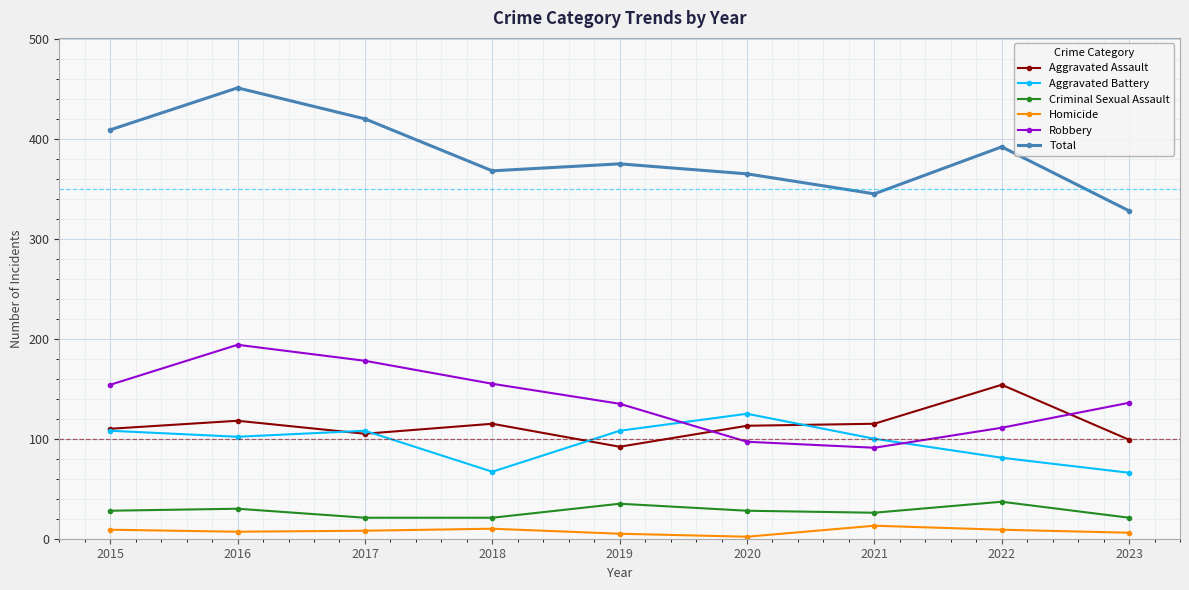

Which series changed the most between 2015 and 2020?

Robbery